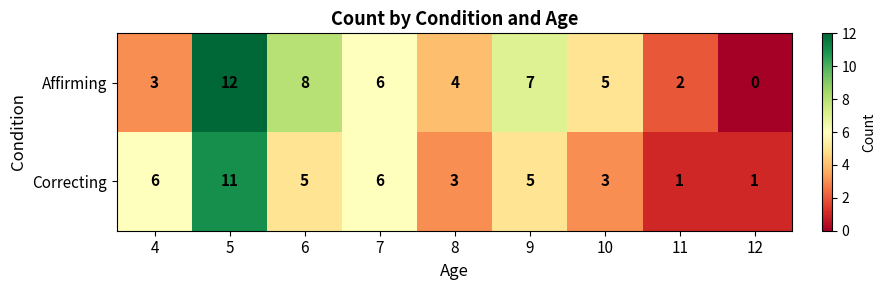

Which category has the lowest value across all series?

12